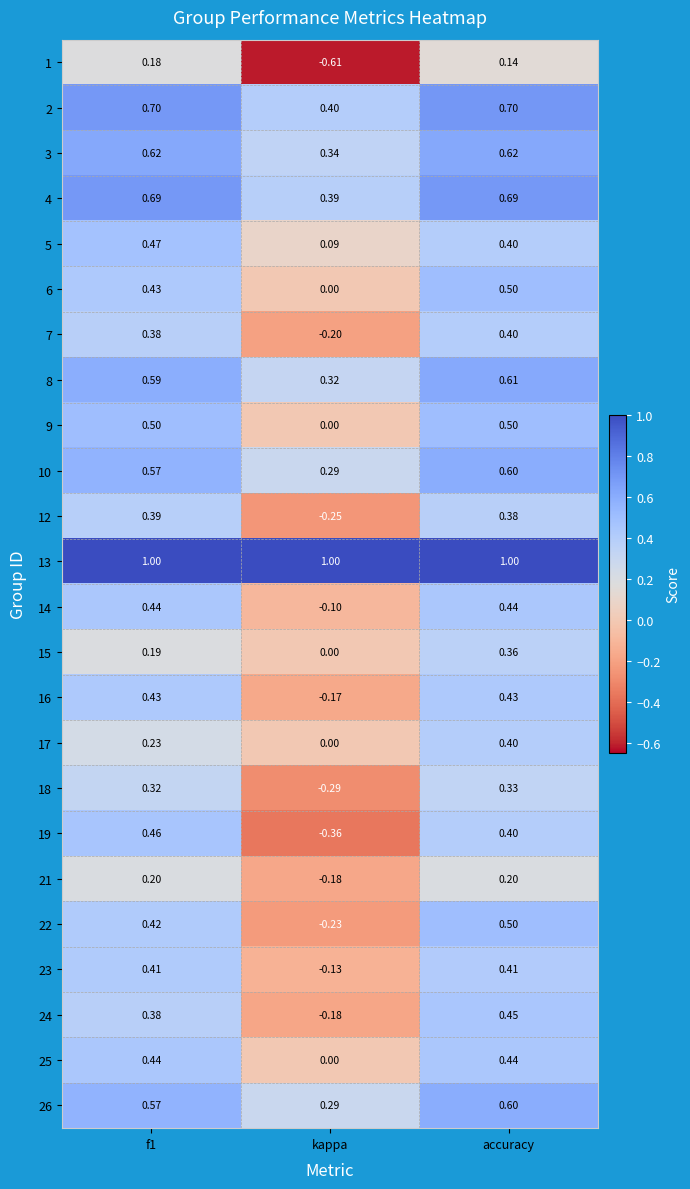

At which category does the chart reach its minimum across all series?

kappa